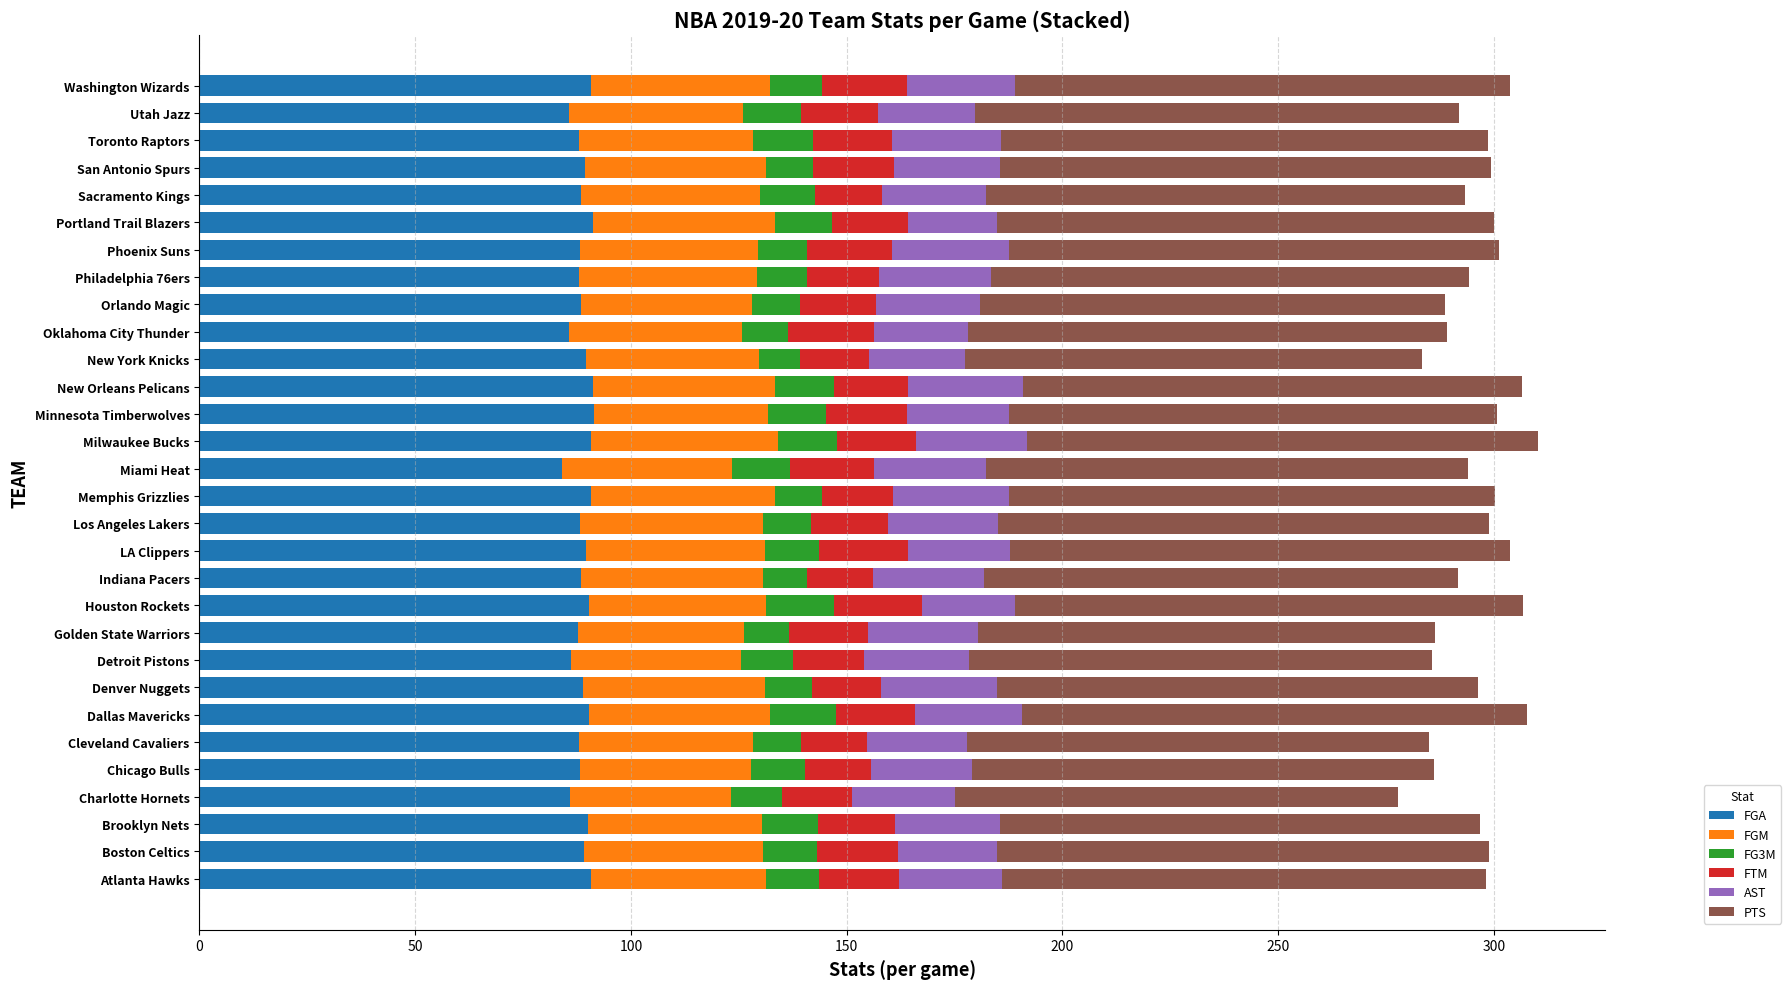

What is the minimum value for FGA?

84.1